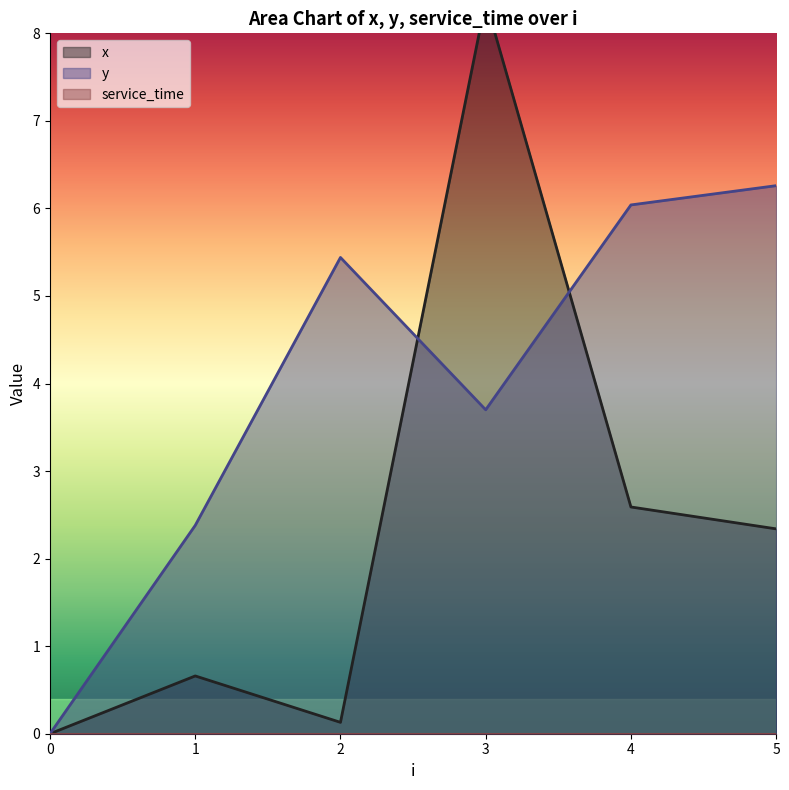

Which has a higher value, 5 or 4?

4